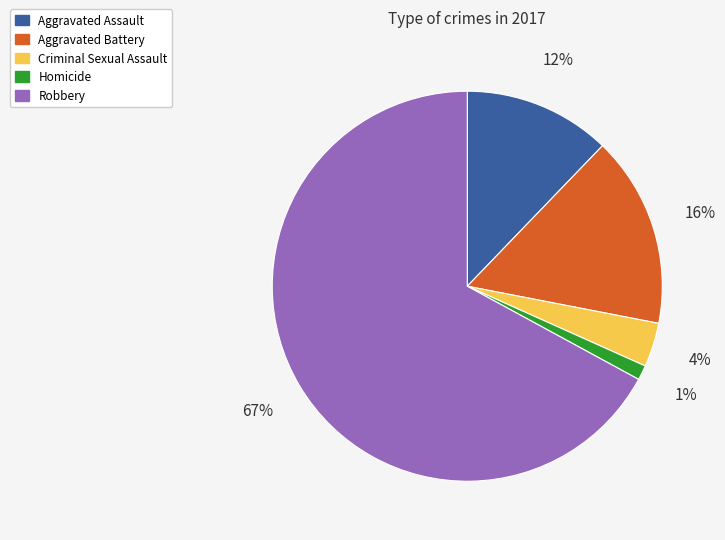

Combined, do Criminal Sexual Assault and Homicide account for over 50%?

No